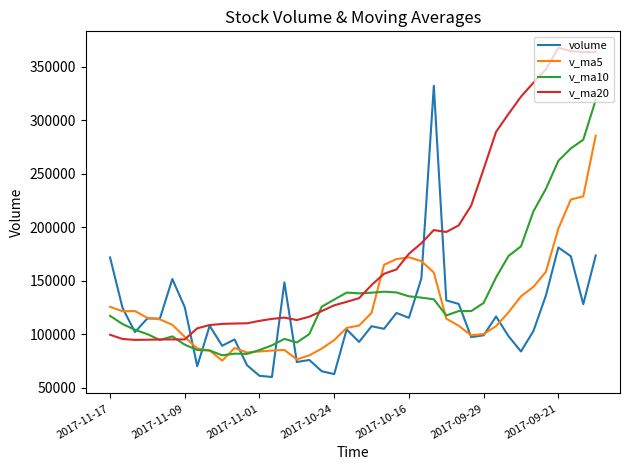

Which series has the largest total across all categories?

v_ma20